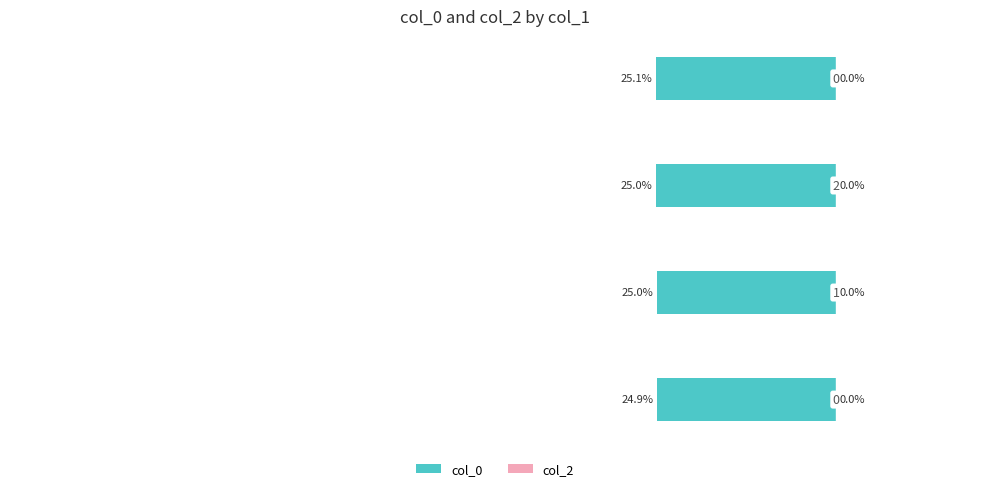

Are the bars horizontal?

Yes